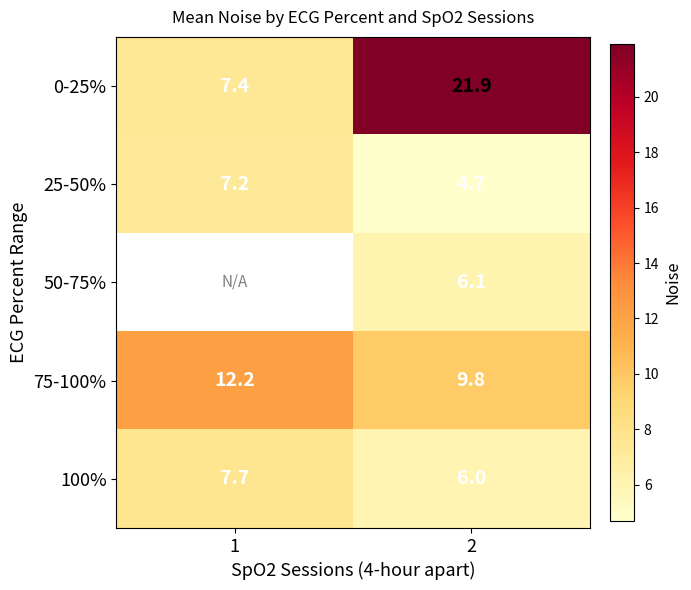

What is the difference between the 75-100% values at 1 and 2?

2.4